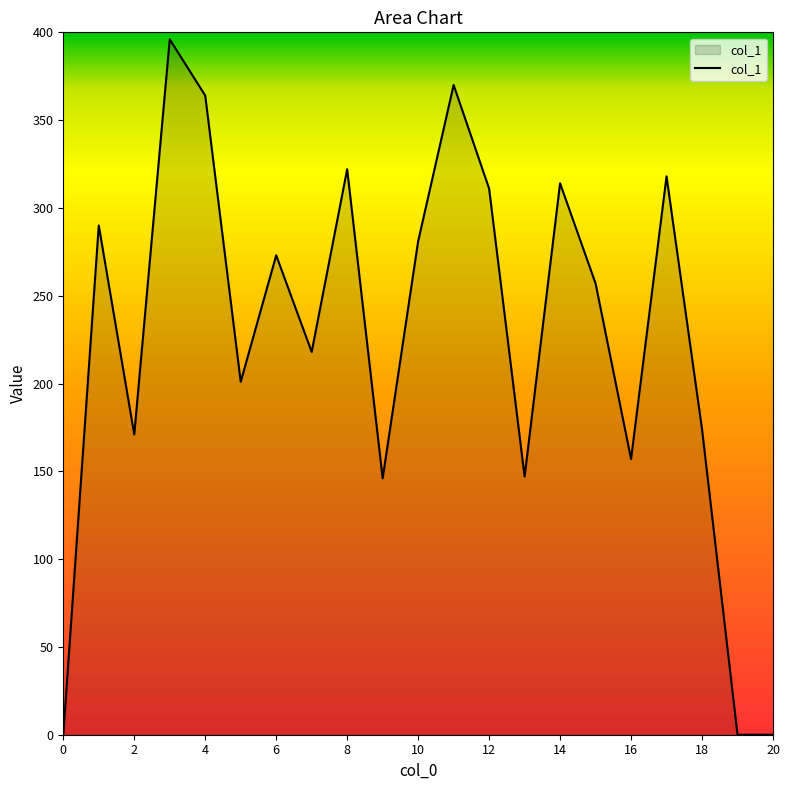

What is the difference between the maximum and minimum values?

396